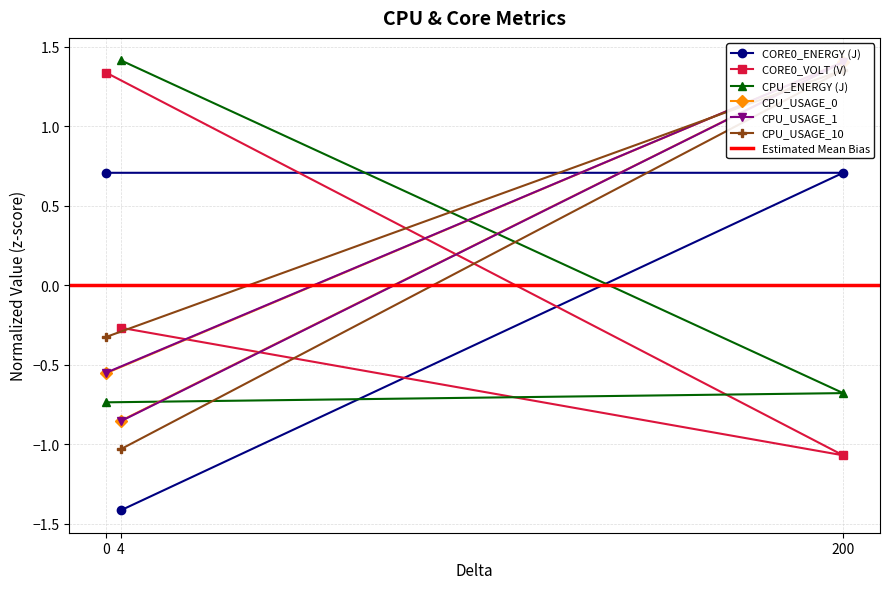

What is the sum of the CPU_ENERGY (J) values at 4 and 200?

0.7